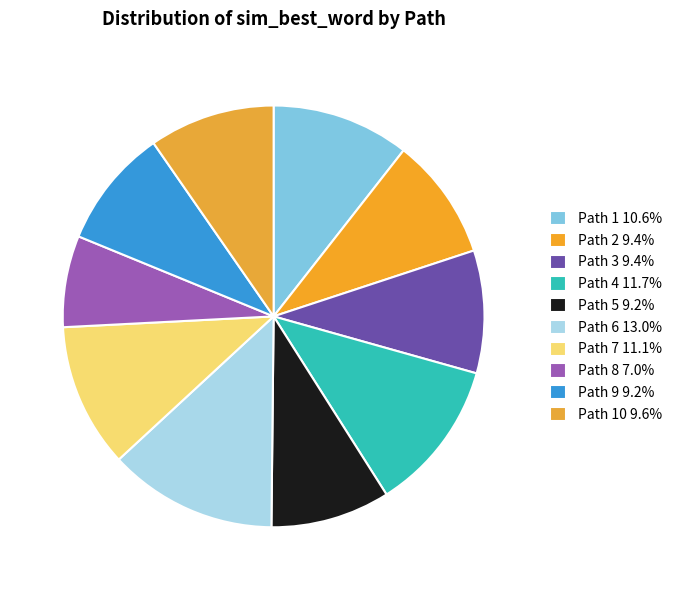

How many segments does this pie chart have?

10